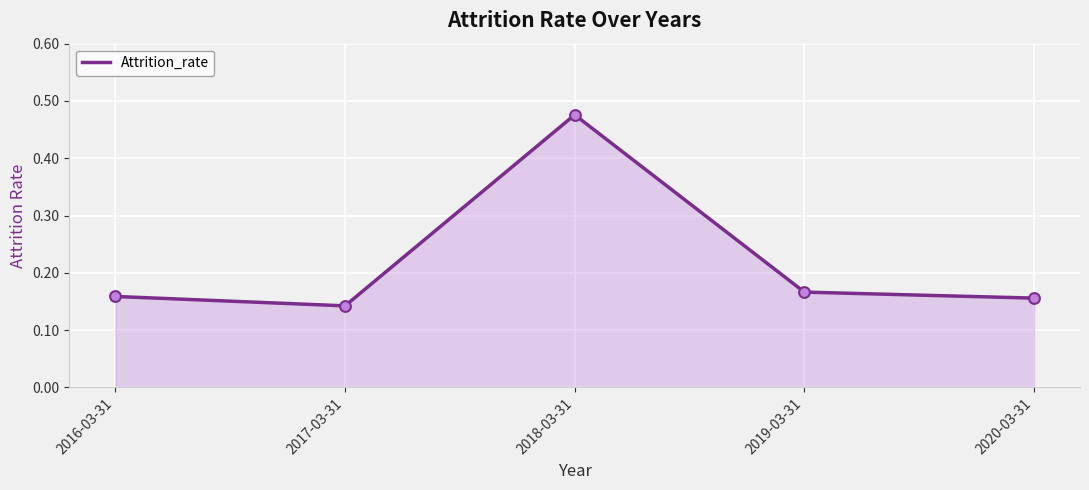

Which has a higher value, 2017-03-31 or 2020-03-31?

2020-03-31